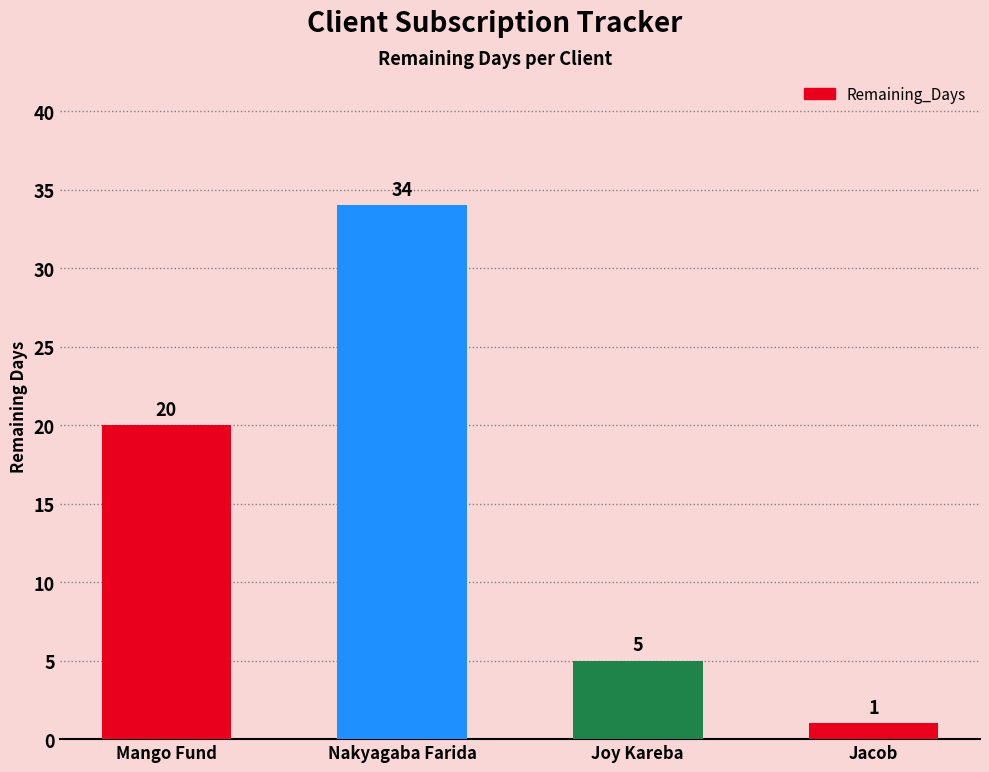

Is it true that the value at Jacob is 1?

True